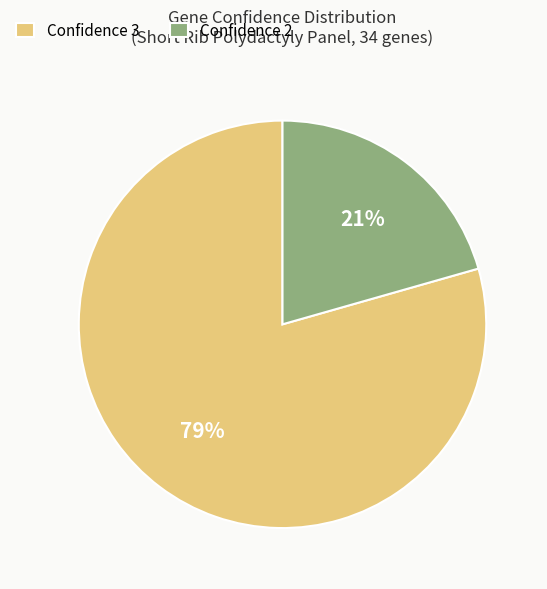

Rank the categories by value from highest to lowest.

Confidence 3, Confidence 2